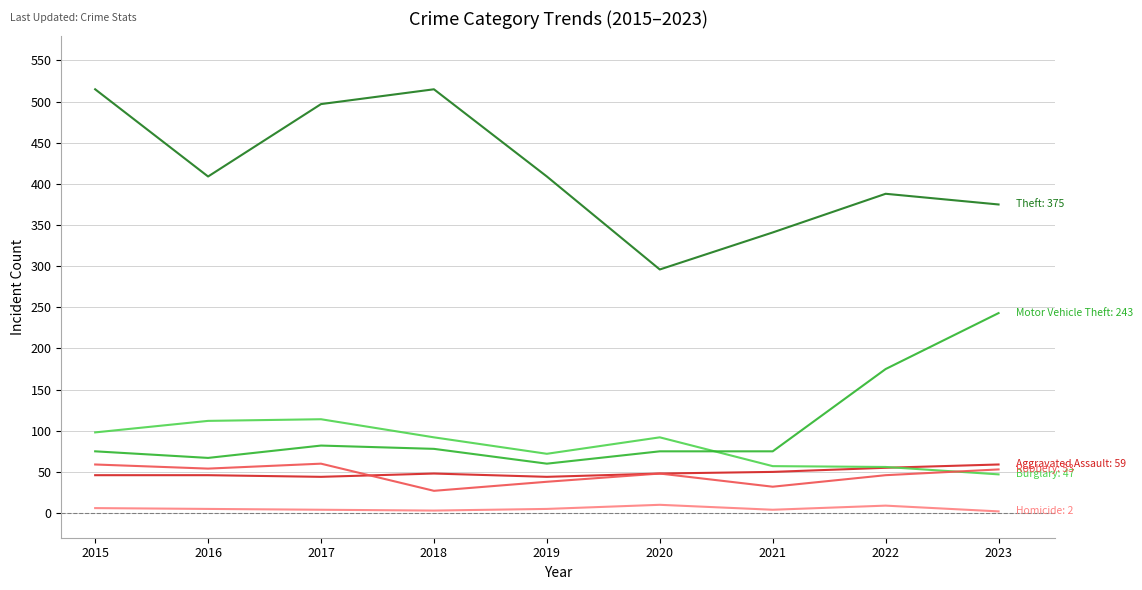

What is the maximum value shown in the chart?

515